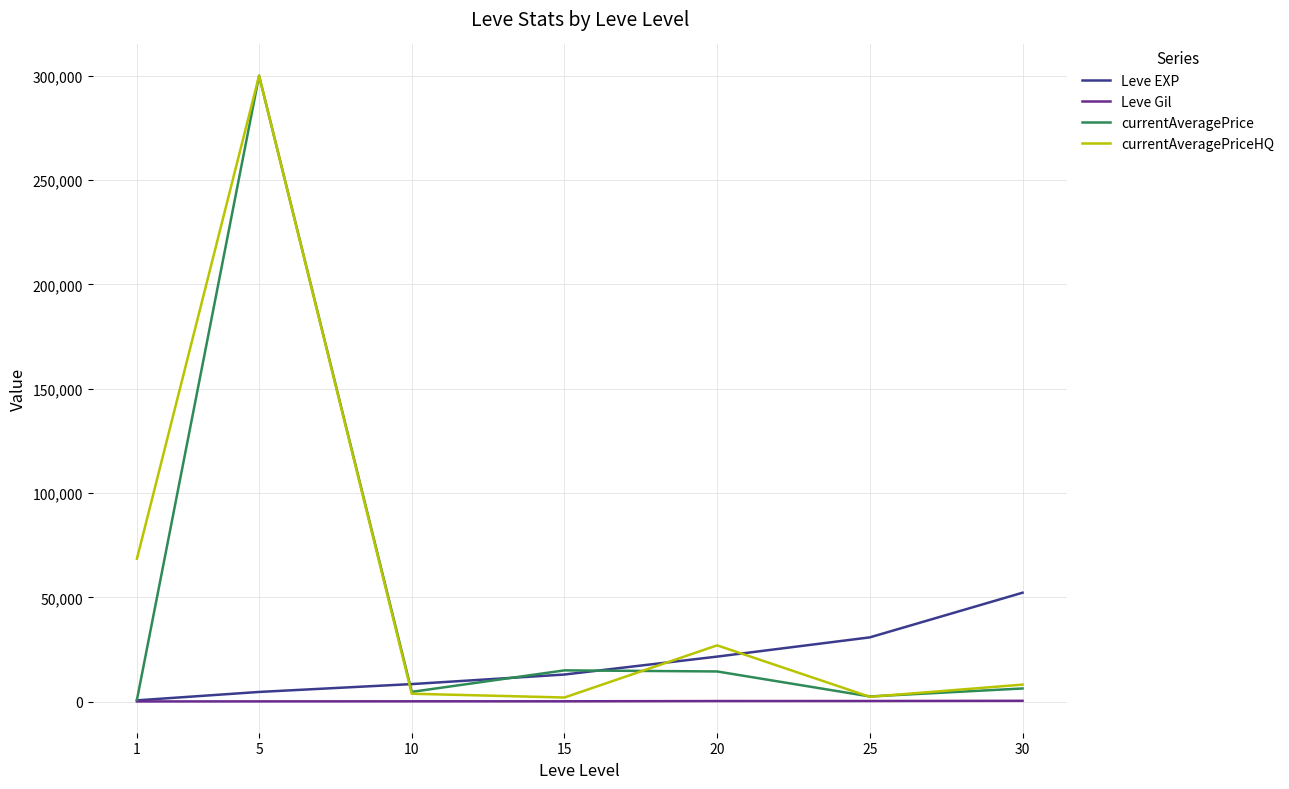

What is the maximum value shown in the chart?

299999.0